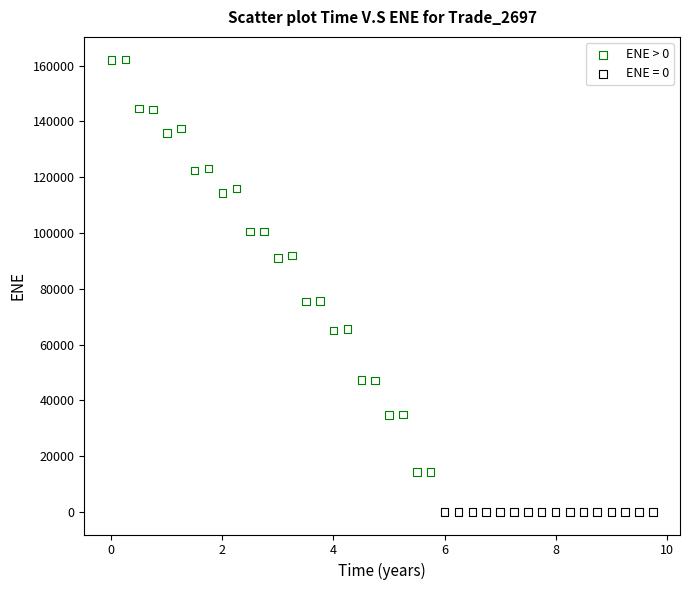

Which series contains the lowest Y value?

ENE = 0